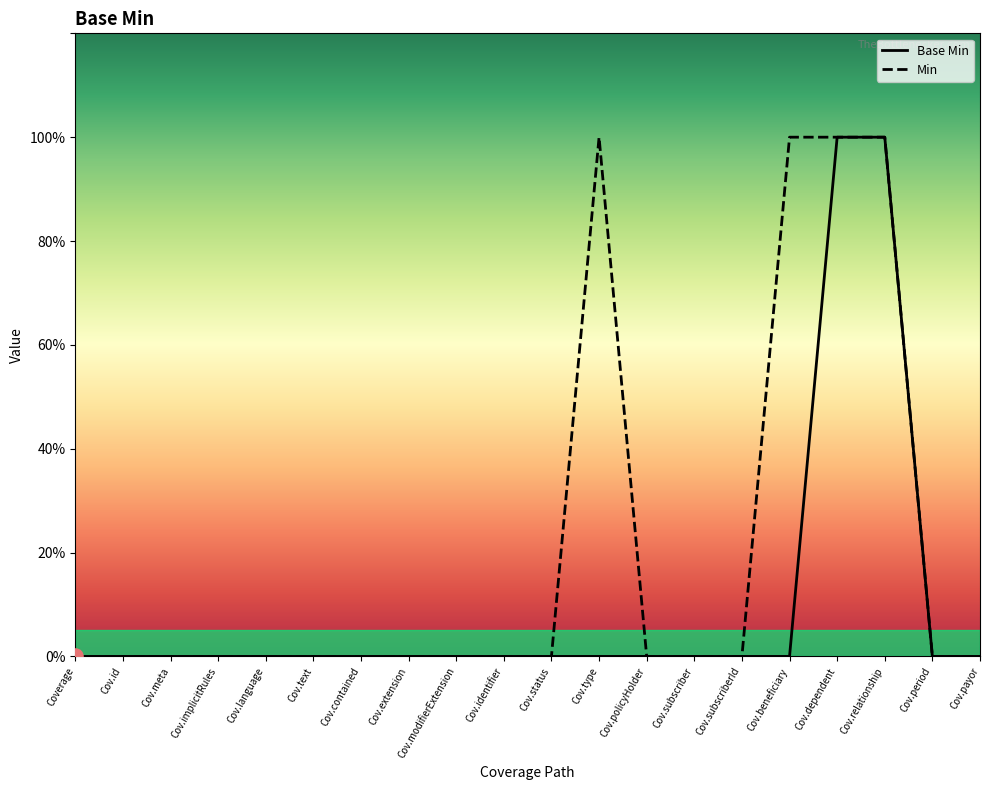

Which series contains the highest Y value?

Base Min